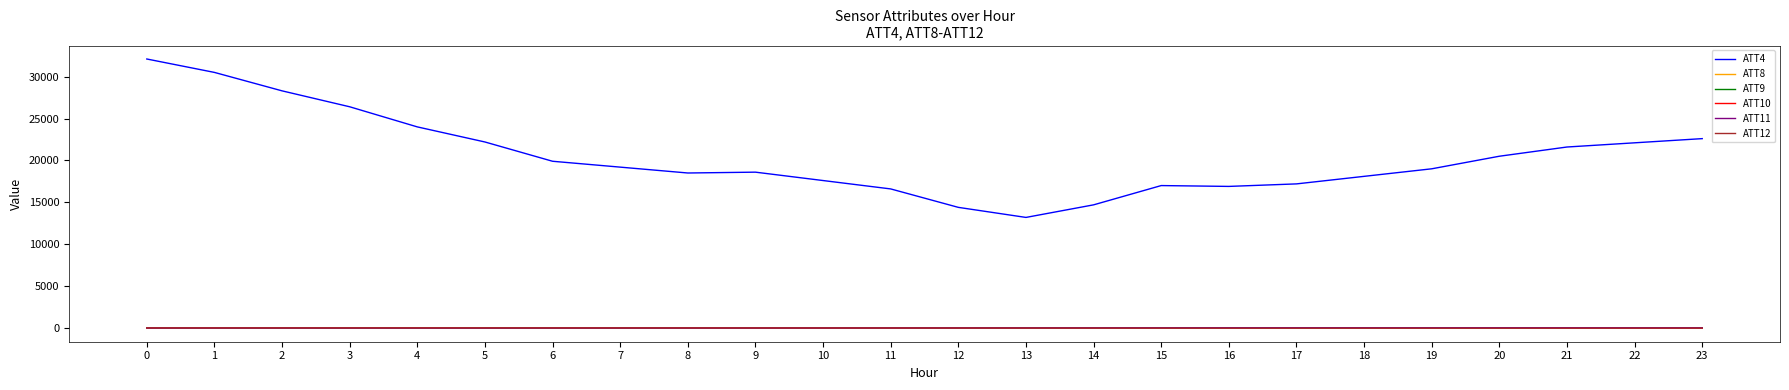

Which series has the widest spread of values?

ATT4